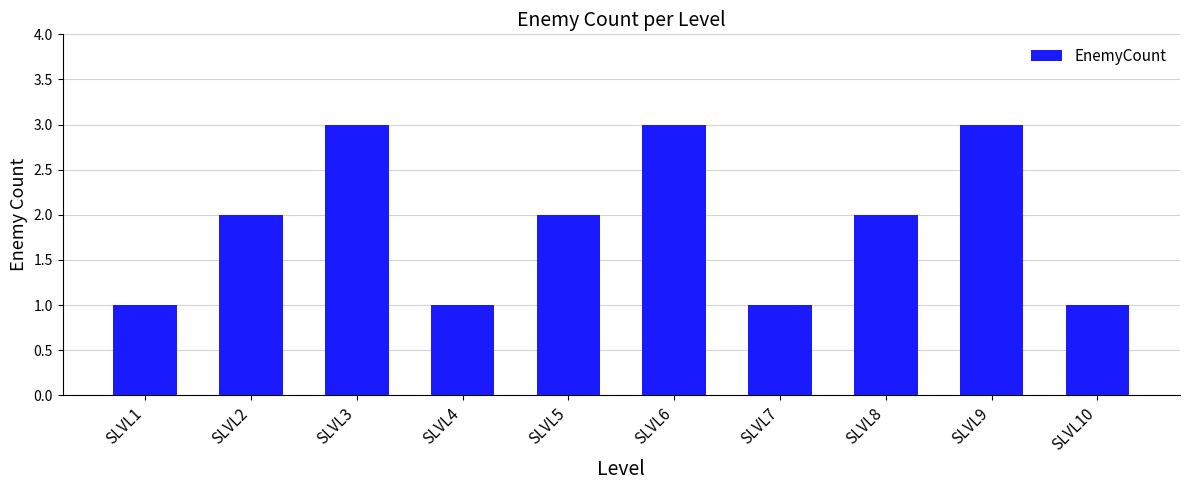

Reading left to right, extract all data points from this chart.

SLVL1=1	SLVL2=2	SLVL3=3	SLVL4=1	SLVL5=2	SLVL6=3	SLVL7=1	SLVL8=2	SLVL9=3	SLVL10=1